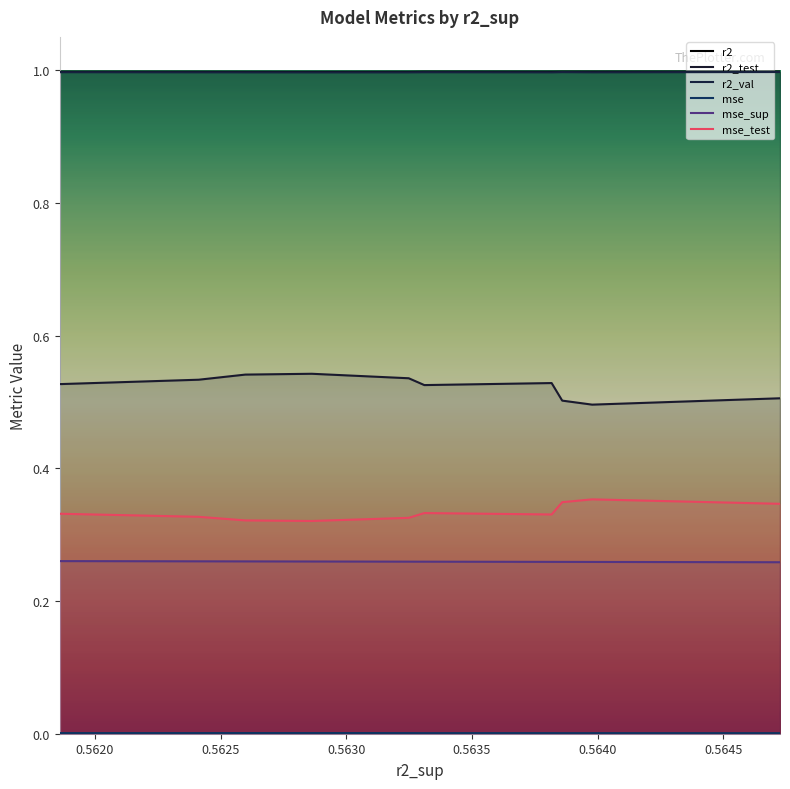

True or false: r2_test and mse intersect in this chart.

False